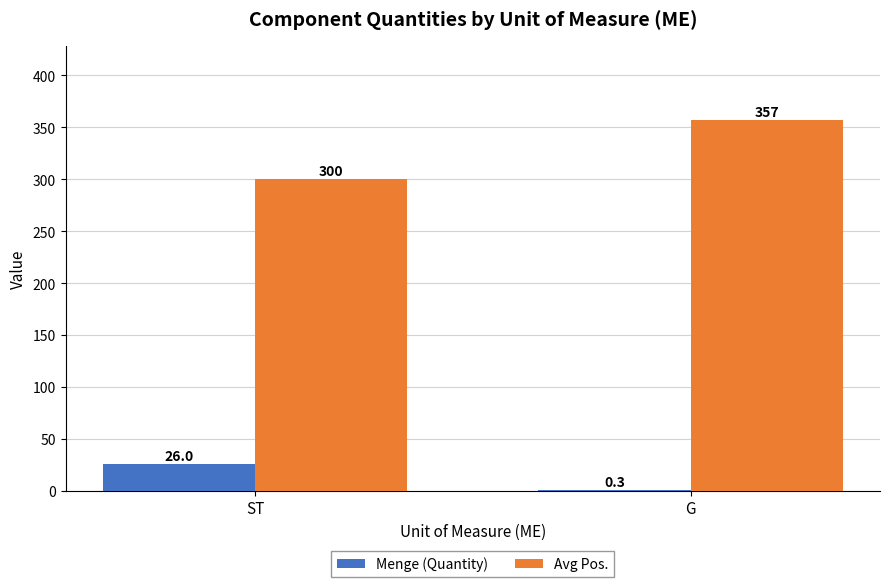

True or false: Avg Pos. has a value of 300.0 at ST.

True